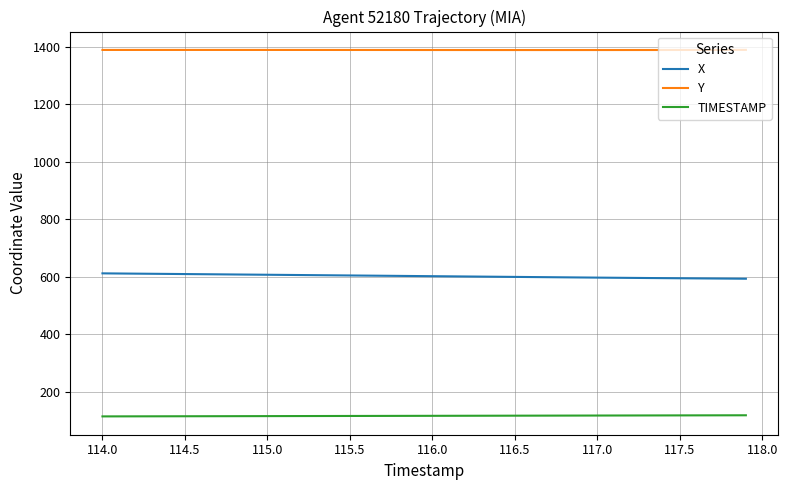

Rank the series by their average value, from highest to lowest.

Y, X, TIMESTAMP